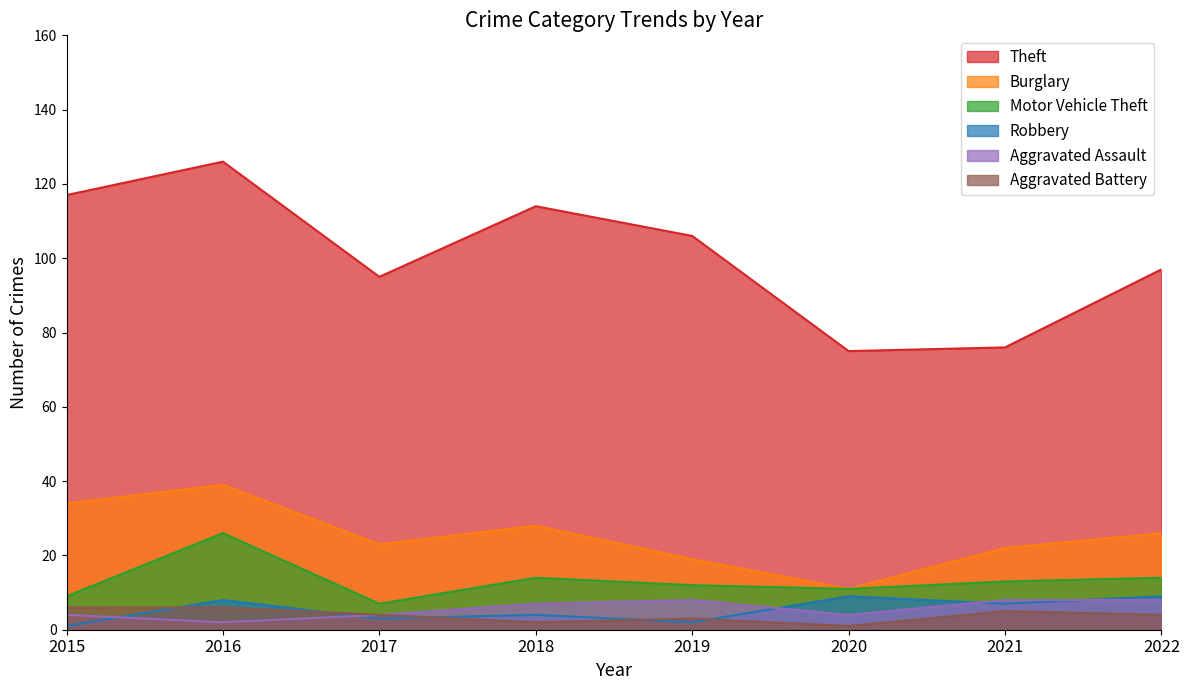

What is the approximate value of Aggravated Assault at 2022?

8